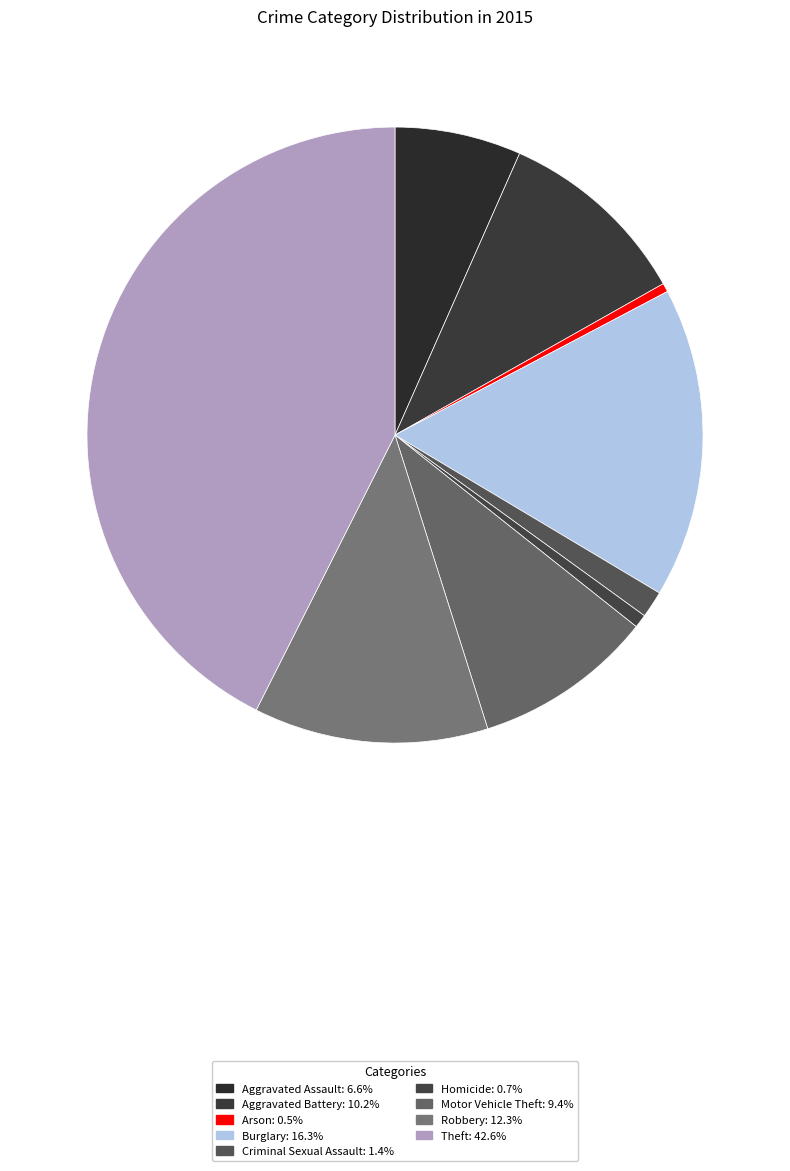

How many segments does this pie chart have?

9